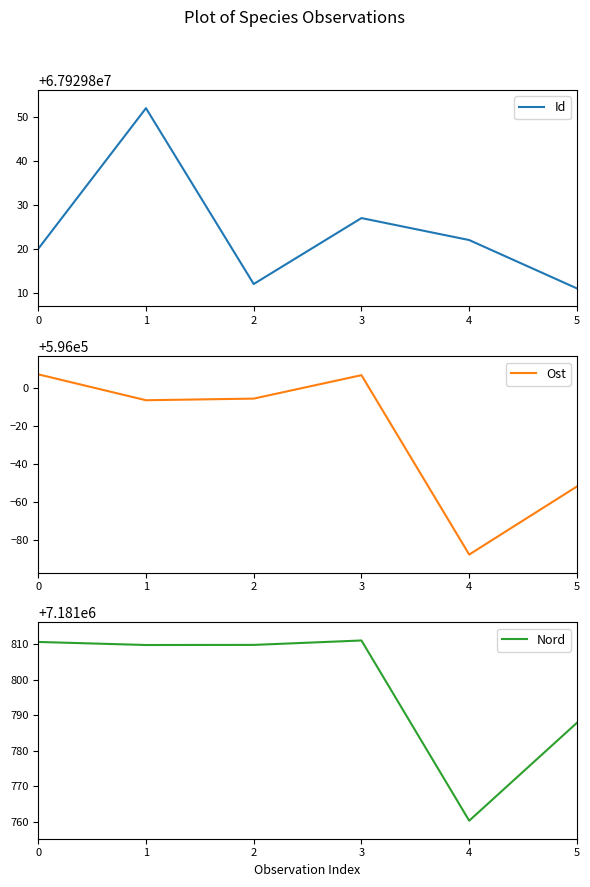

List the labels in order of Id value, largest first.

1, 3, 4, 0, 2, 5